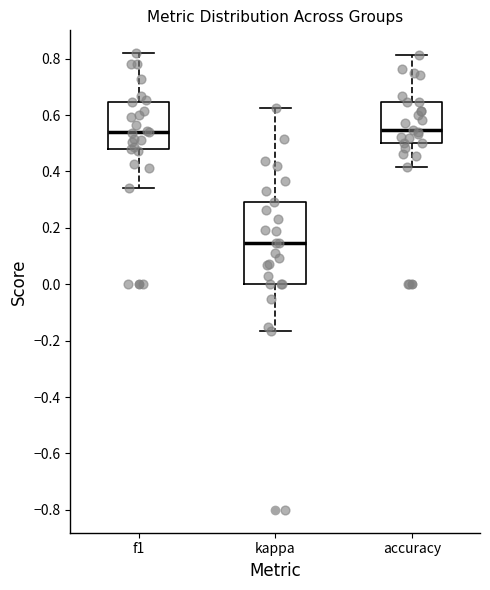

Reading left to right, transcribe this box plot: for each box, give where its median line is, the range the box spans, and where its two whiskers end, as read against the y-axis. The values are not printed on the chart, so give them approximately, as read against the axis.

f1: median 0.54, box 0.48 to 0.64, whiskers 0.34 to 0.82
kappa: median 0.14, box 0.00 to 0.30, whiskers -0.16 to 0.62
accuracy: median 0.54, box 0.50 to 0.64, whiskers 0.42 to 0.82